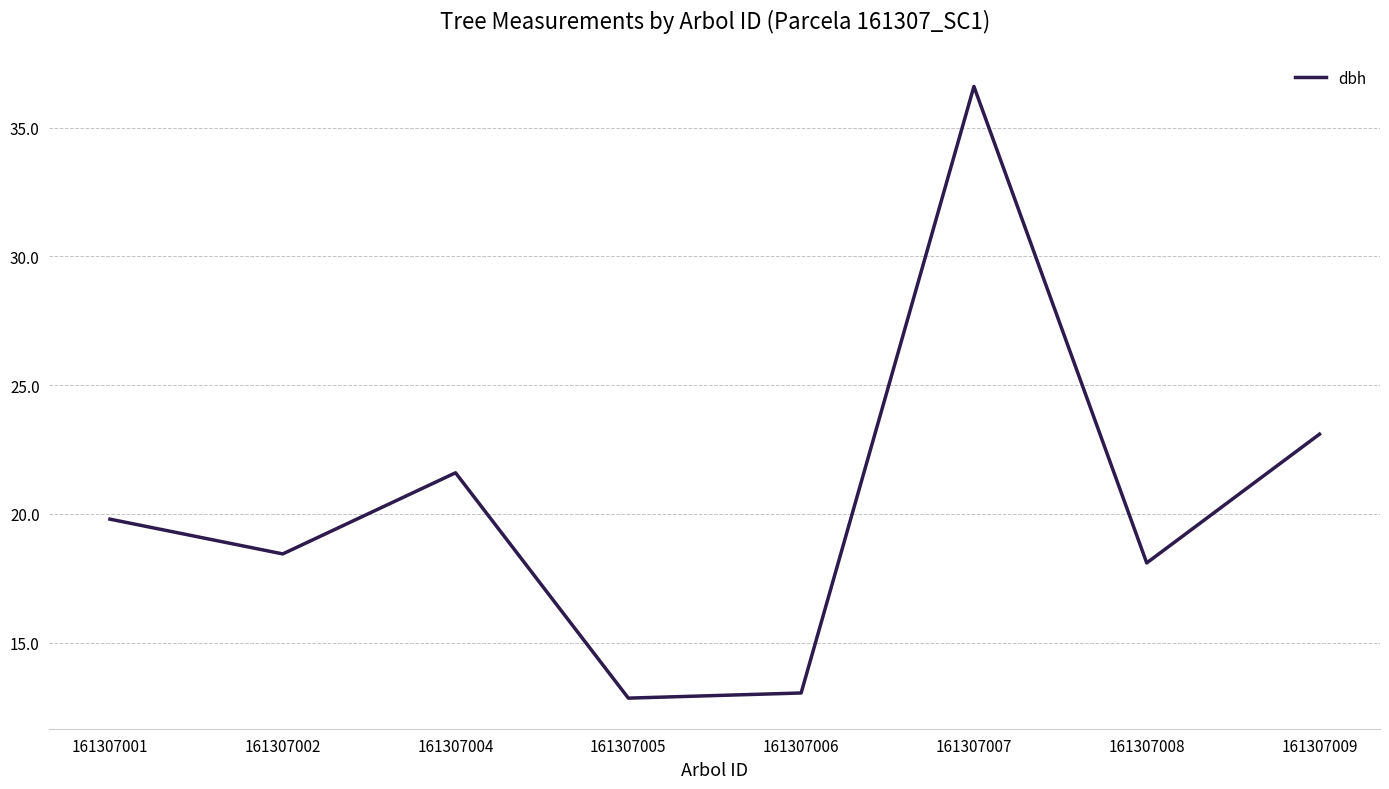

What is the sum of all values?

163.6